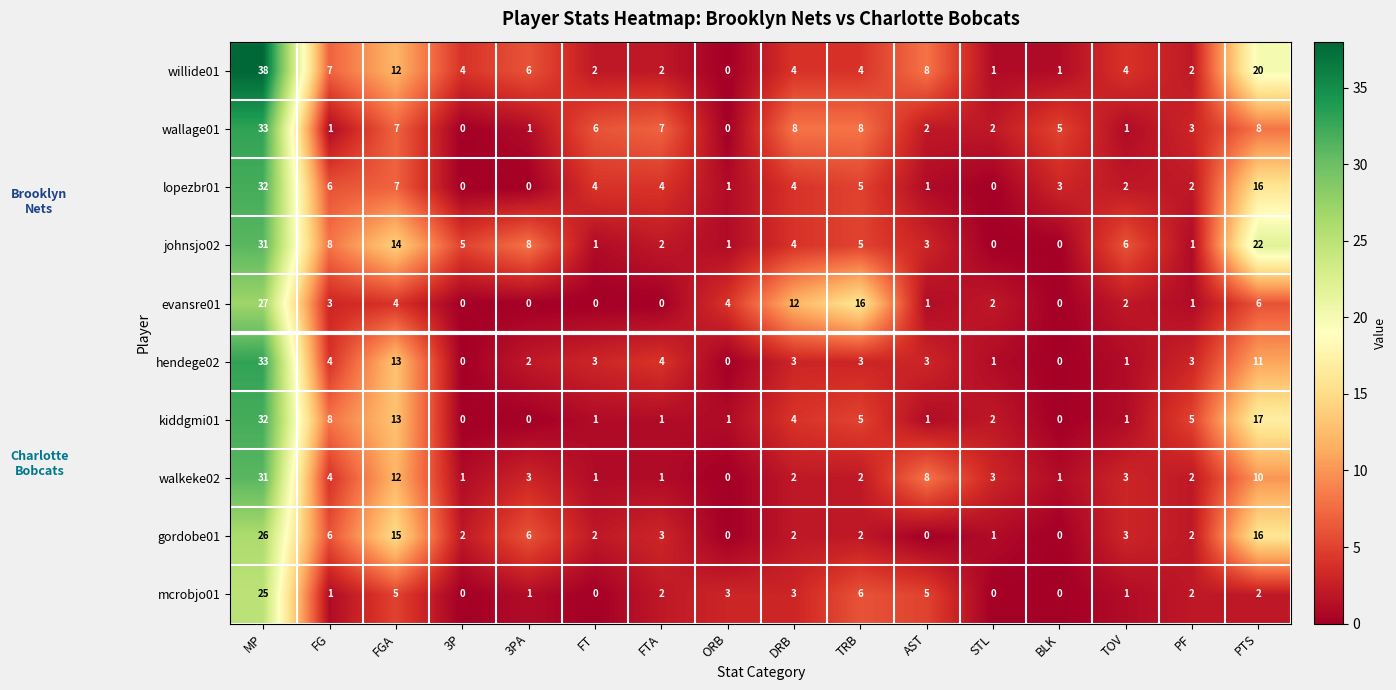

How many series are shown in this chart?

10